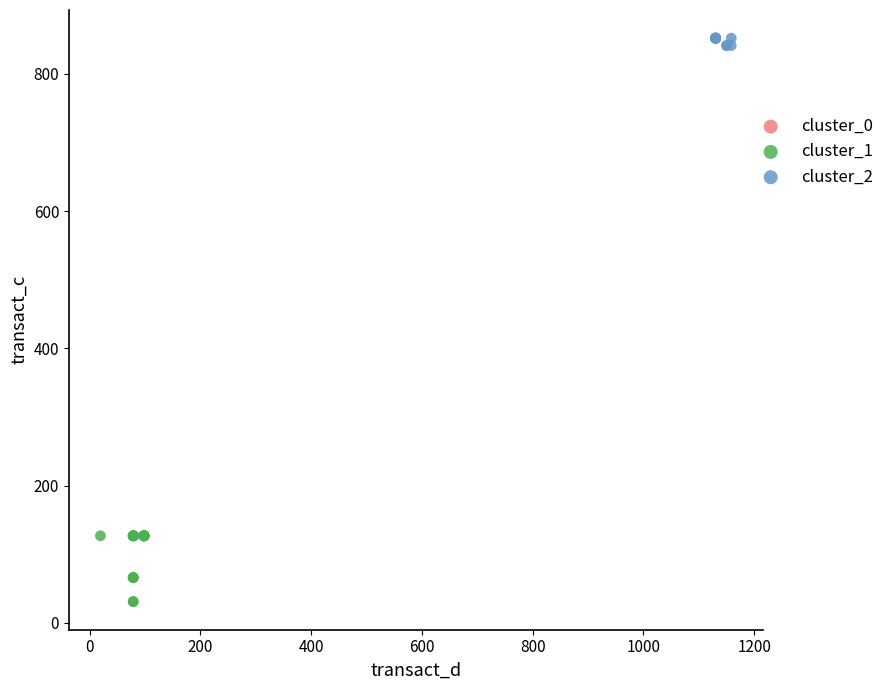

Which series has the largest Y range (max minus min)?

cluster_1